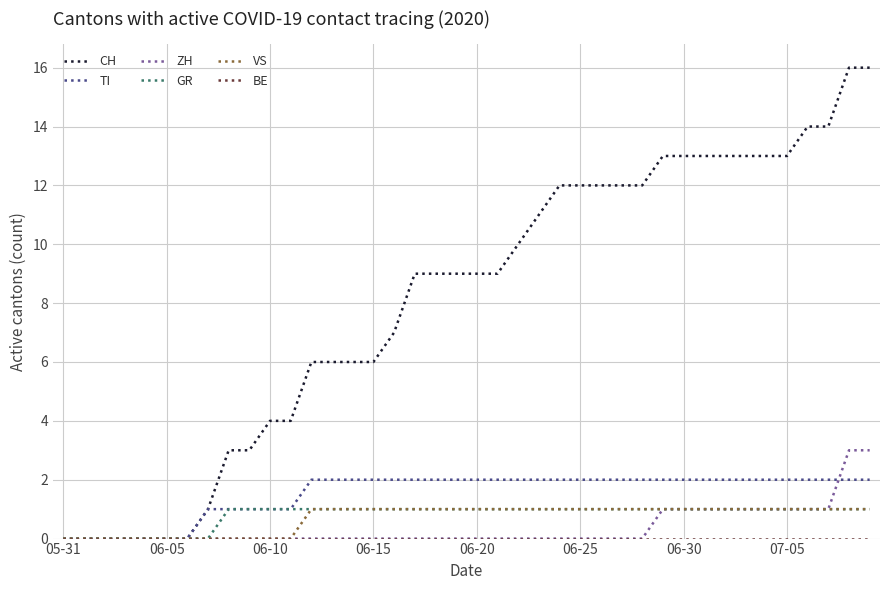

Which series has the largest total across all categories?

CH